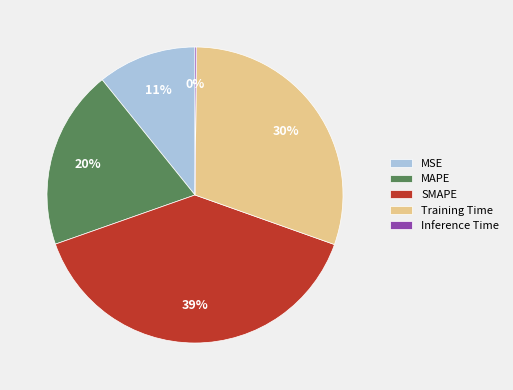

To the nearest percent, what is the difference between the MSE and SMAPE slice percentages?

28%